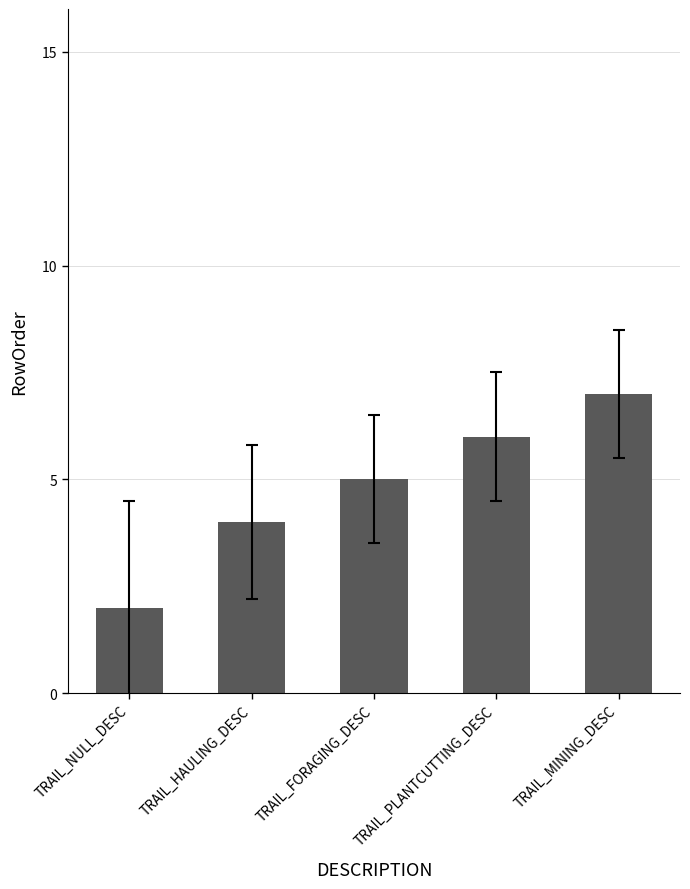

What is the difference between the values at TRAIL_MINING_DESC and TRAIL_NULL_DESC?

5